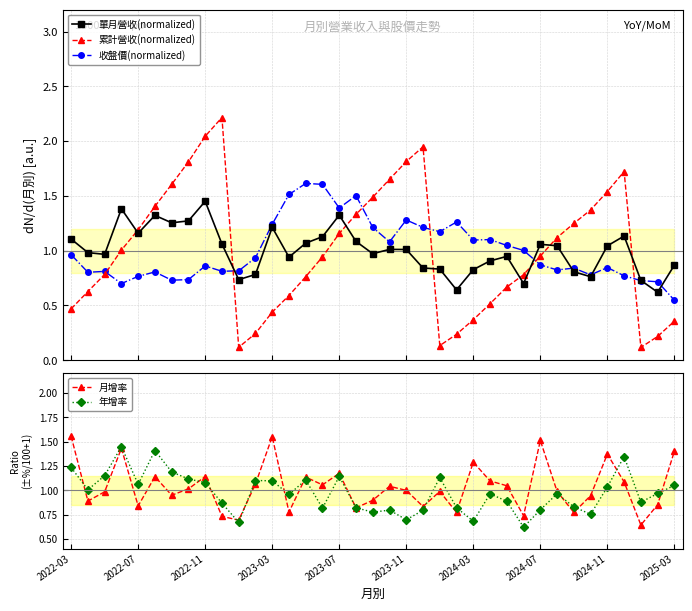

Reading right to left, extract all data points from this chart.

單月營收(normalized): 0.9	0.6	0.7	1.1	1.0	0.8	0.8	1.0	1.1	0.7	0.9	0.9	0.8	0.6	0.8	0.8	1.0	1.0	1.0	1.1	1.3	1.1	1.1	0.9	1.2	0.8	0.7	1.1	1.5	1.3	1.3	1.3	1.2	1.4	1.0	1.0	1.1
累計營收(normalized): 0.4	0.2	0.1	1.7	1.5	1.4	1.2	1.1	1.0	0.8	0.7	0.5	0.4	0.2	0.1	1.9	1.8	1.7	1.5	1.3	1.2	0.9	0.8	0.6	0.4	0.2	0.1	2.2	2.0	1.8	1.6	1.4	1.2	1.0	0.8	0.6	0.5
收盤價(normalized): 0.5	0.7	0.7	0.8	0.8	0.8	0.8	0.8	0.9	1.0	1.0	1.1	1.1	1.3	1.2	1.2	1.3	1.1	1.2	1.5	1.4	1.6	1.6	1.5	1.2	0.9	0.8	0.8	0.9	0.7	0.7	0.8	0.8	0.7	0.8	0.8	1.0
月增率: 1.4	0.9	0.6	1.1	1.4	0.9	0.8	1.0	1.5	0.7	1.0	1.1	1.3	0.8	1.0	0.8	1.0	1.0	0.9	0.8	1.2	1.1	1.1	0.8	1.6	1.1	0.7	0.7	1.1	1.0	0.9	1.1	0.8	1.4	1.0	0.9	1.6
年增率: 1.1	1.0	0.9	1.3	1.0	0.8	0.8	1.0	0.8	0.6	0.9	1.0	0.7	0.8	1.1	0.8	0.7	0.8	0.8	0.8	1.1	0.8	1.1	1.0	1.1	1.1	0.7	0.9	1.1	1.1	1.2	1.4	1.1	1.4	1.1	1.0	1.2